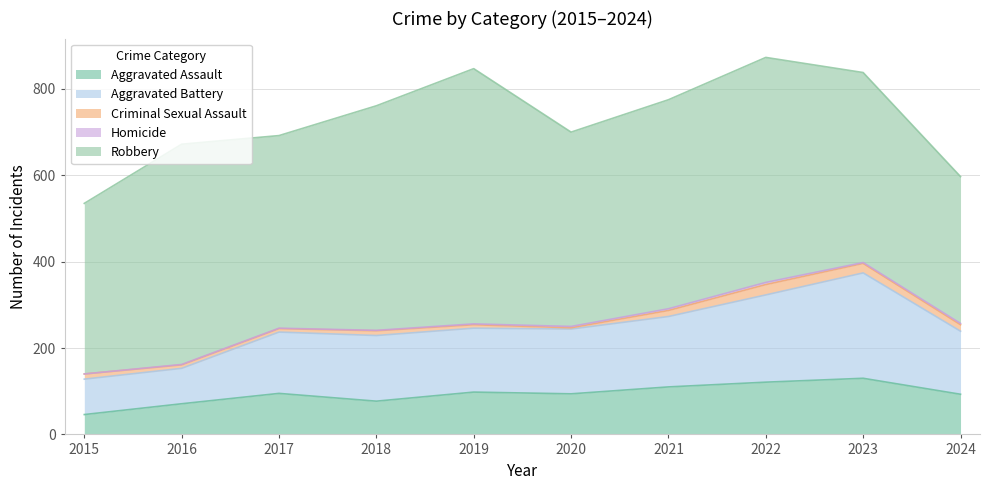

True or false: Criminal Sexual Assault has more than 0 points higher than both neighbors.

True